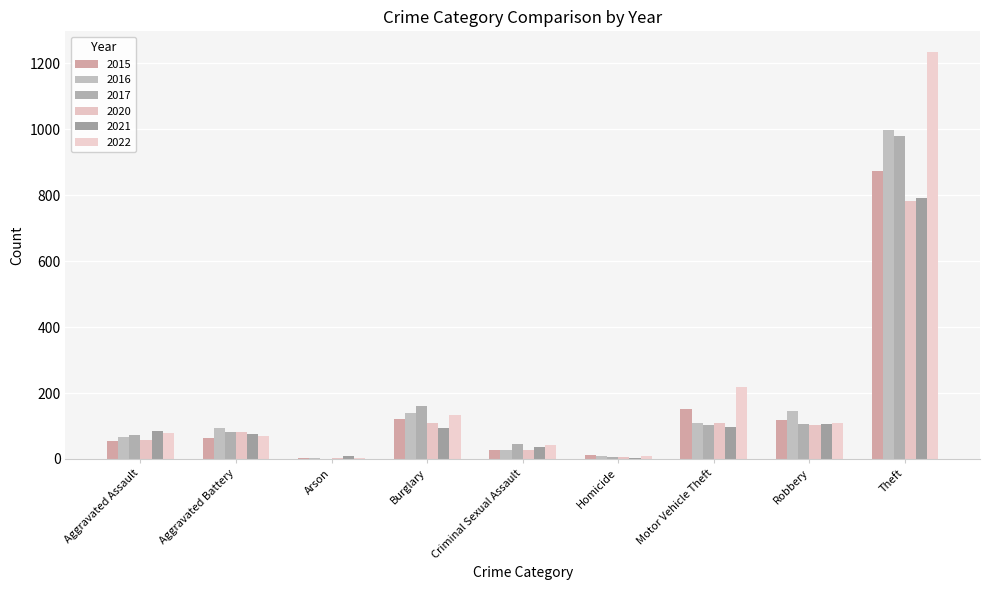

At which category is the sum across all series the highest?

Theft